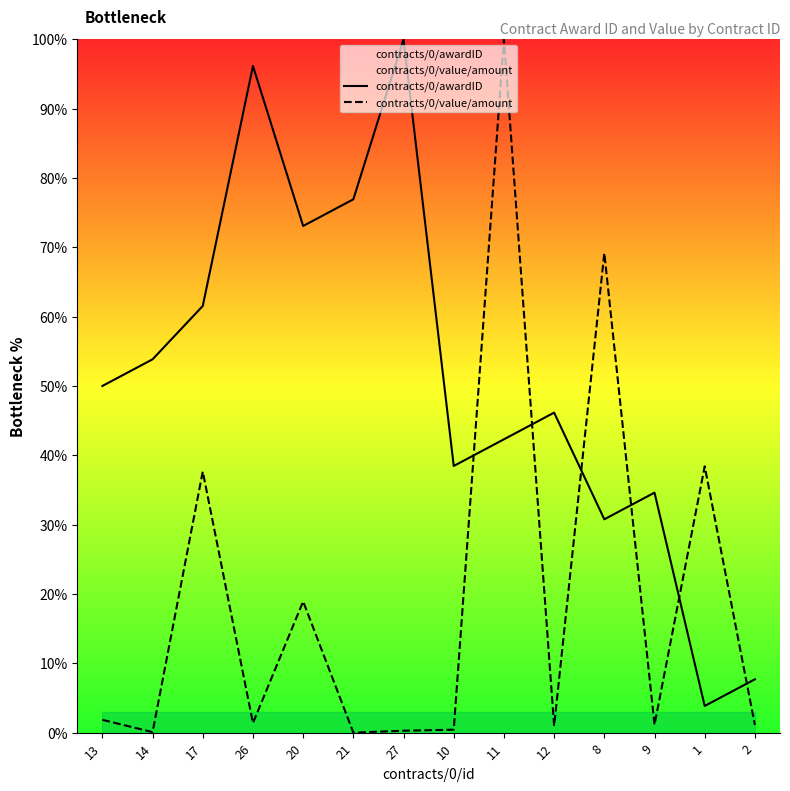

True or false: contracts/0/awardID has a value of 30.8 at 8.

True